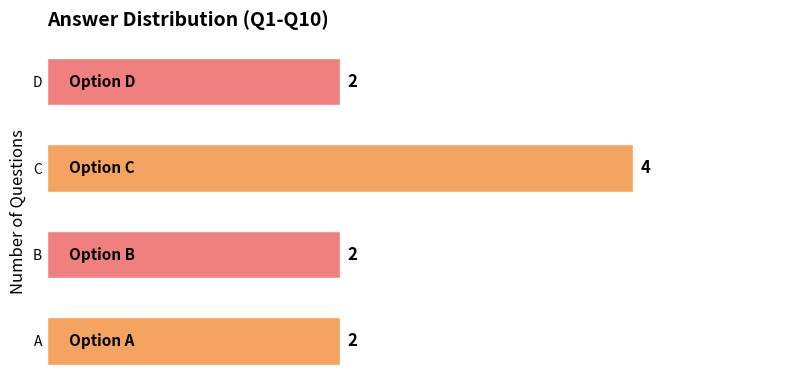

What is the greatest value displayed?

4